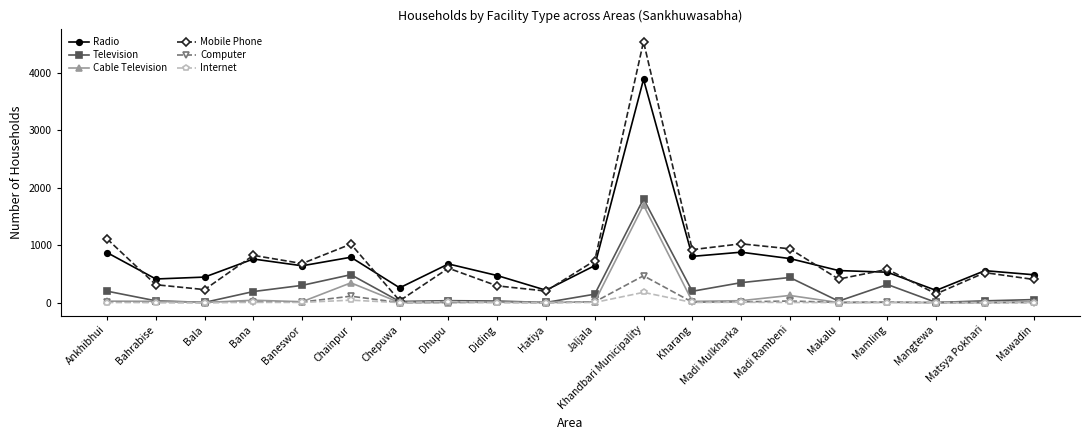

Which series has the widest spread of values?

Mobile Phone